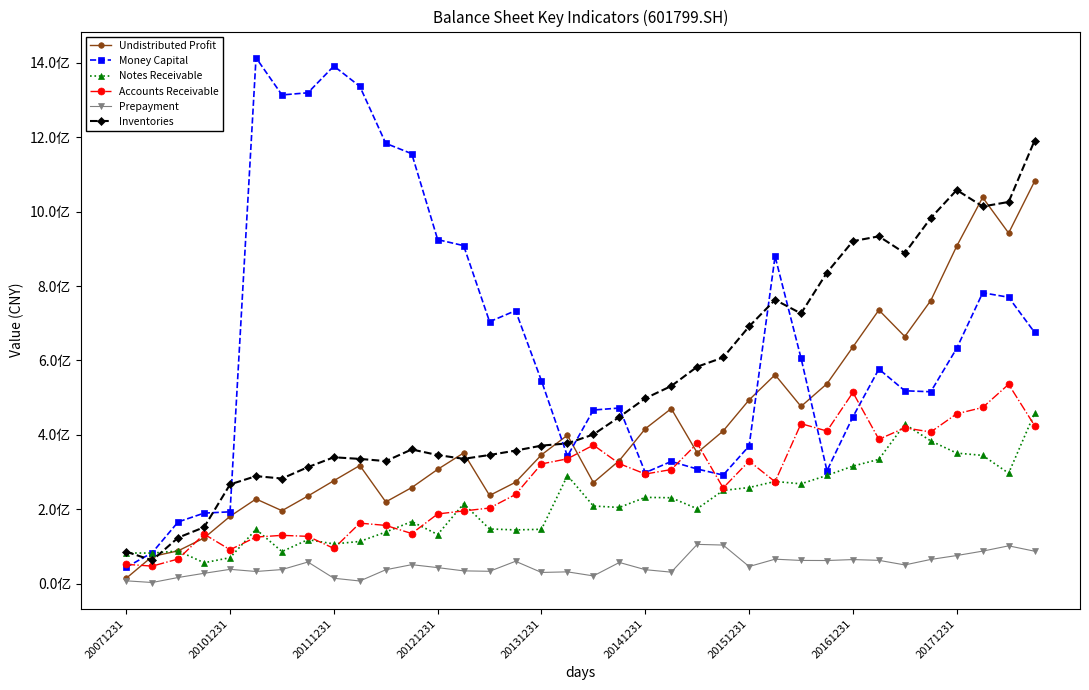

At which label does Accounts Receivable reach its peak?

34